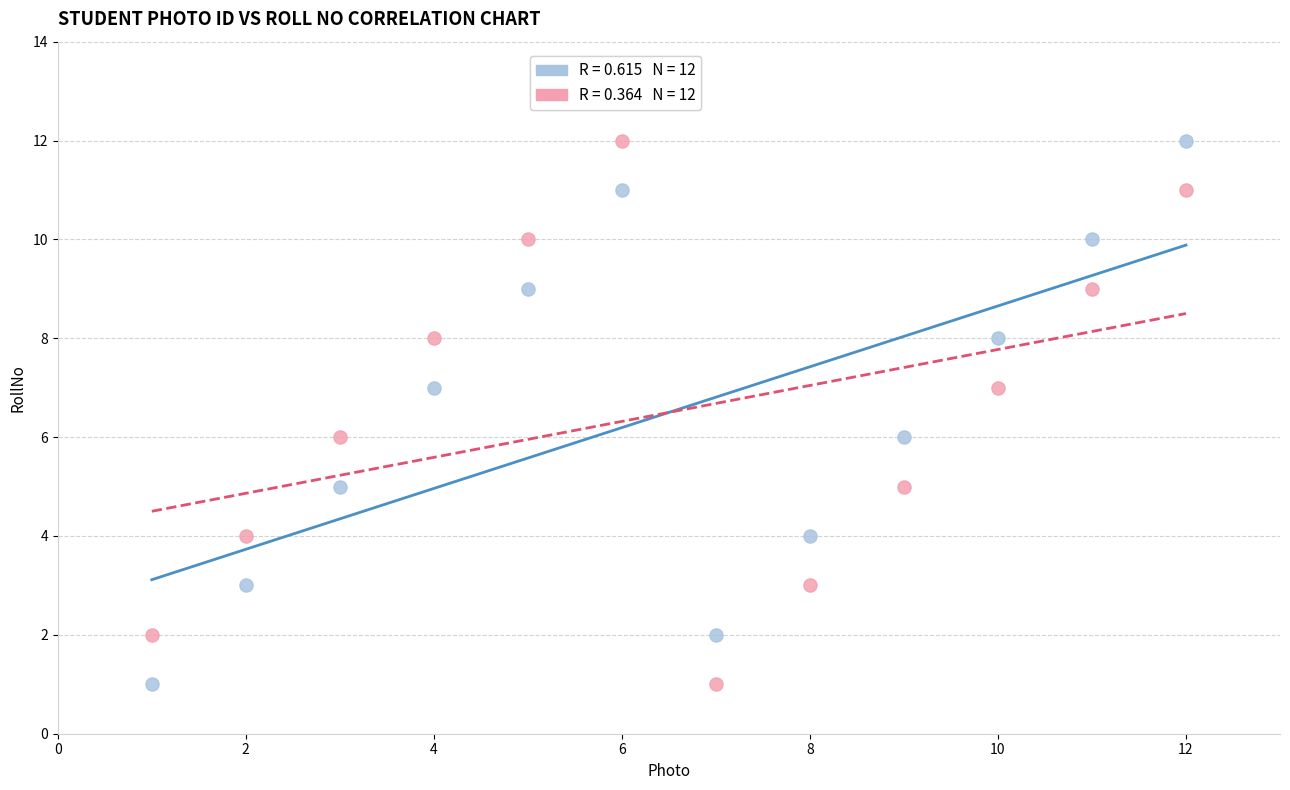

Across all data points, what is the range of Y values (max minus min)?

11